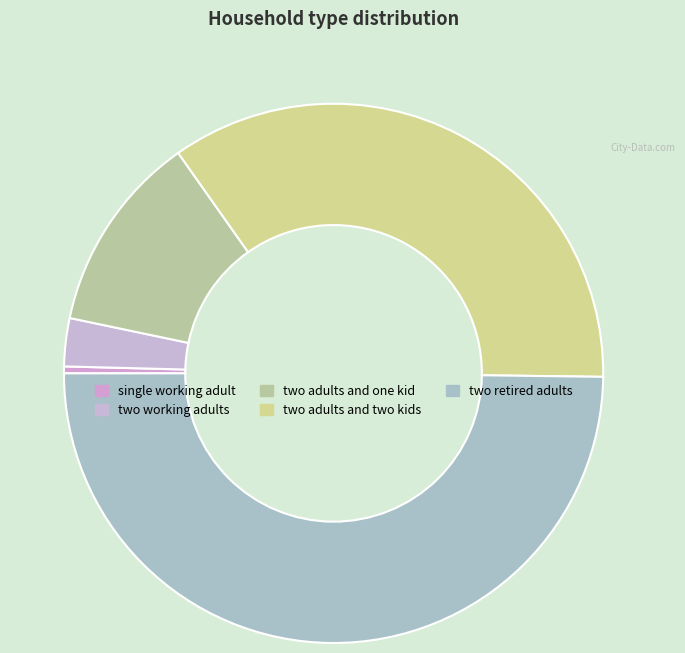

To the nearest percent, what is the difference between the largest and smallest slice percentages?

49%